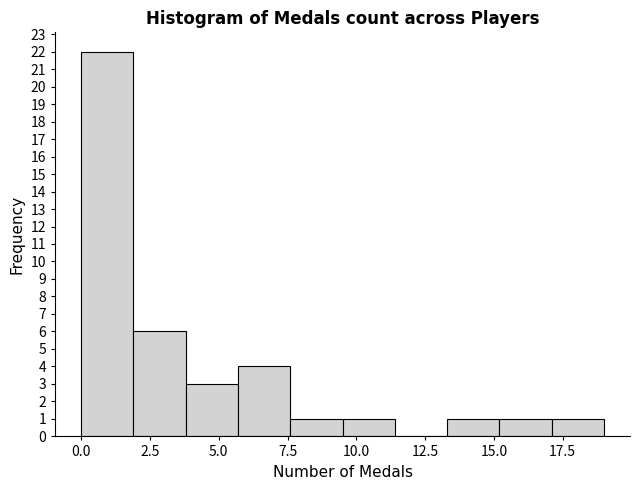

Read against the x-axis, roughly where is the centre of the tallest bar?

1.0